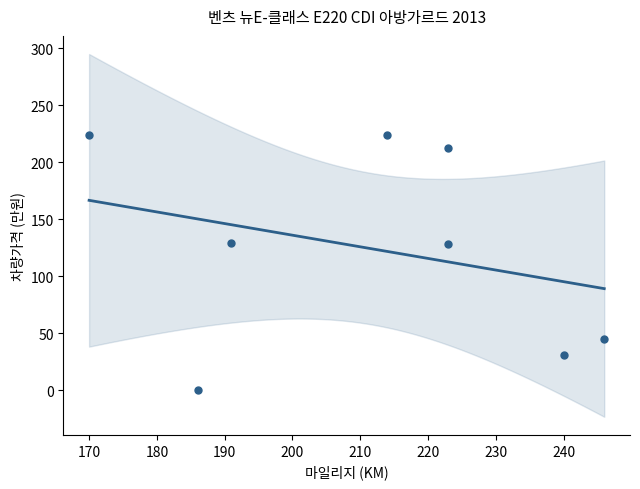

What is the average X value?

212